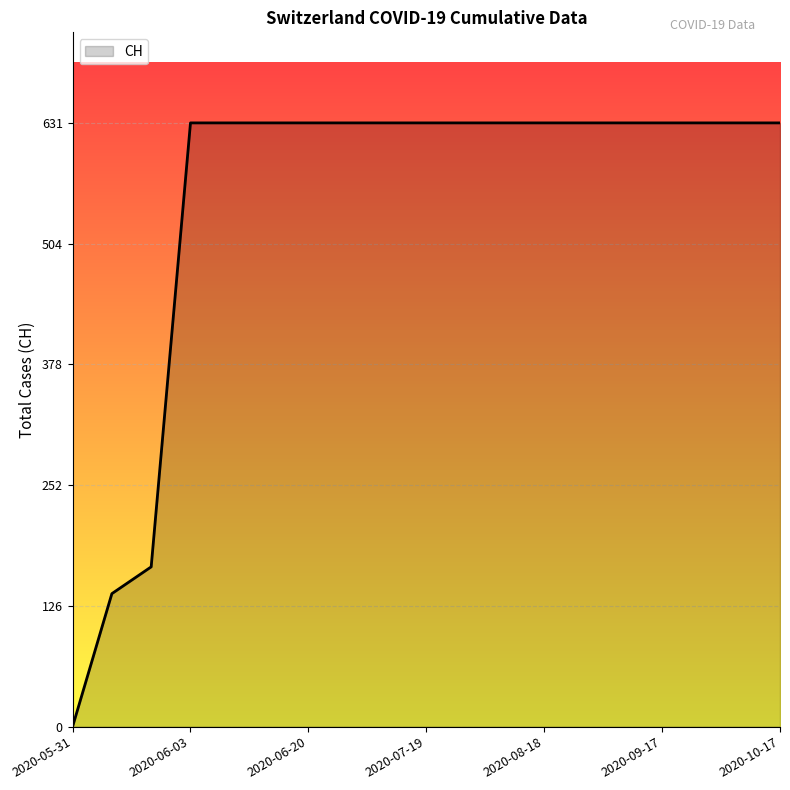

What is the difference between the maximum and minimum values?

631